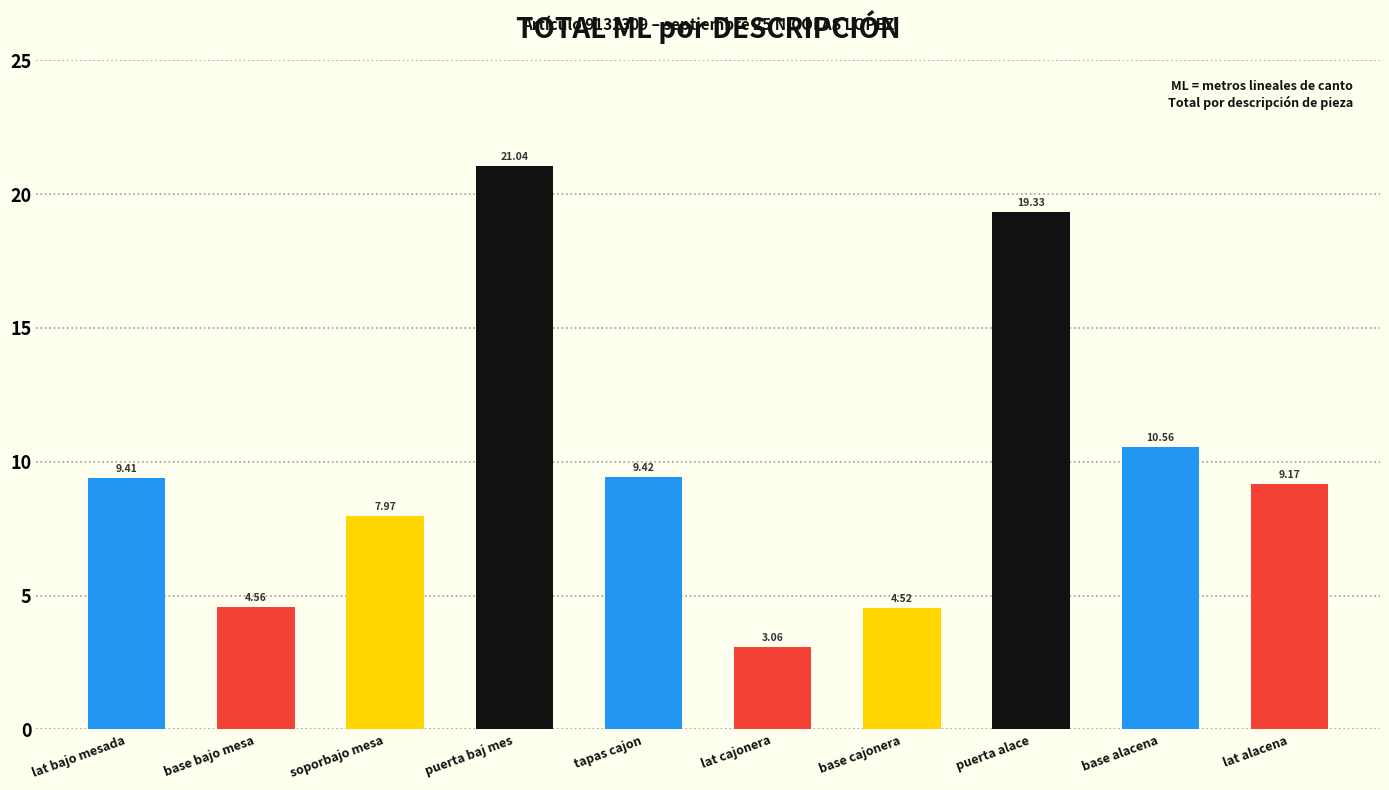

Where does the data first go above 9?

lat bajo mesada